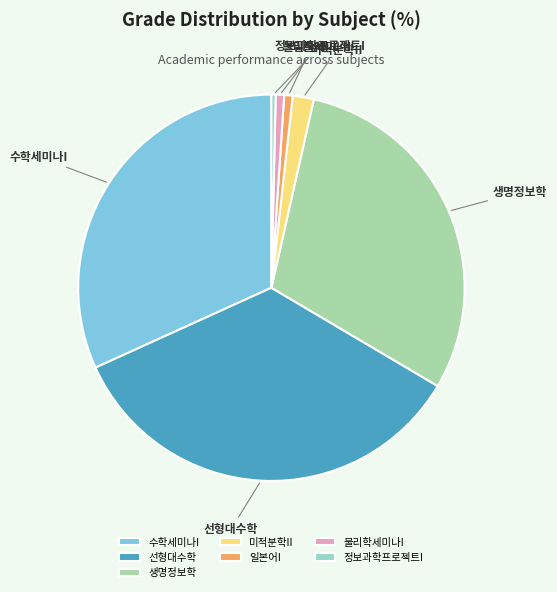

Do 일본어I and 정보과학프로젝트I together represent more than half of the pie?

No